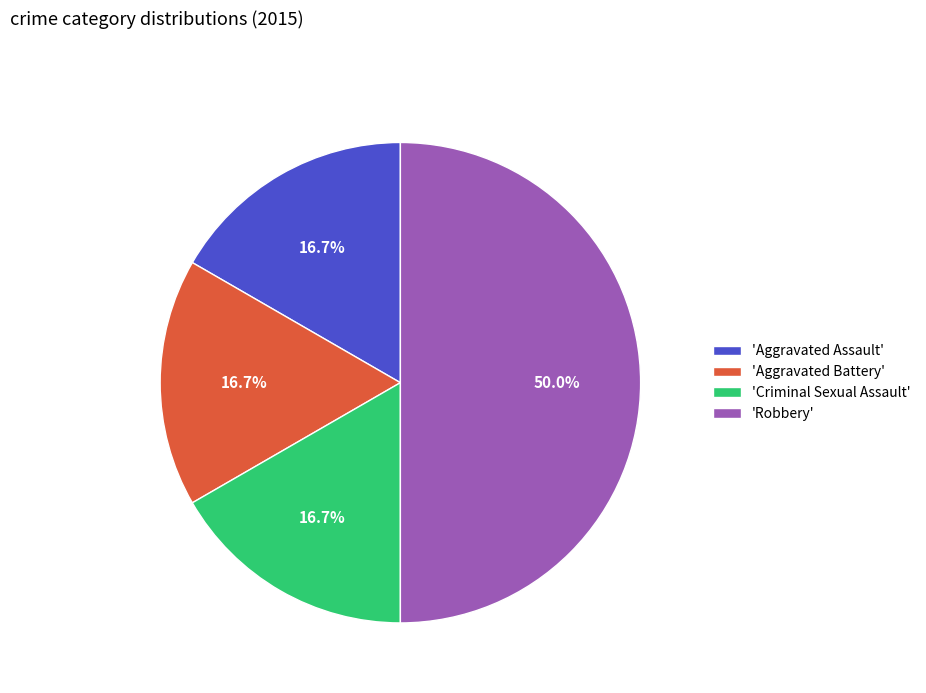

How many segments does this pie chart have?

4